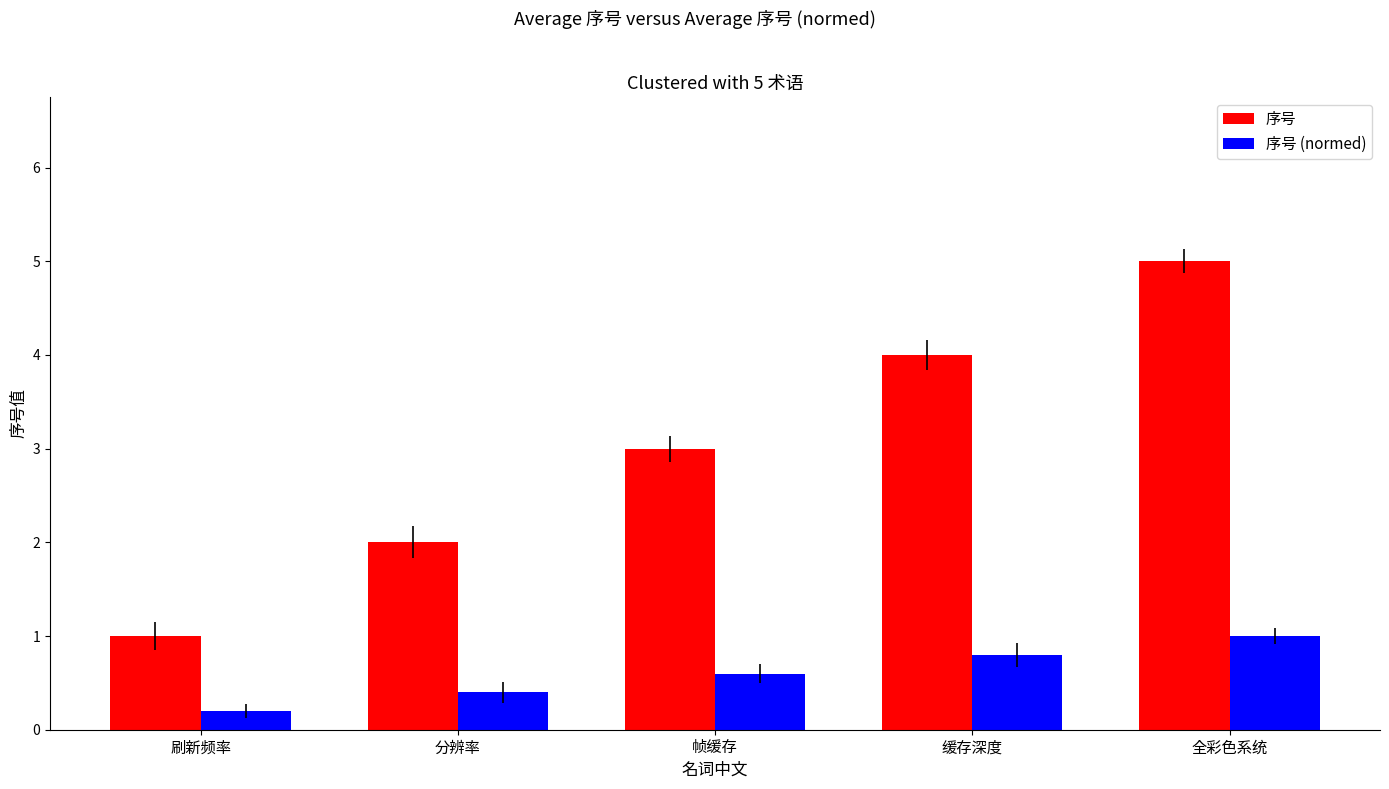

Which series has the largest total across all categories?

序号